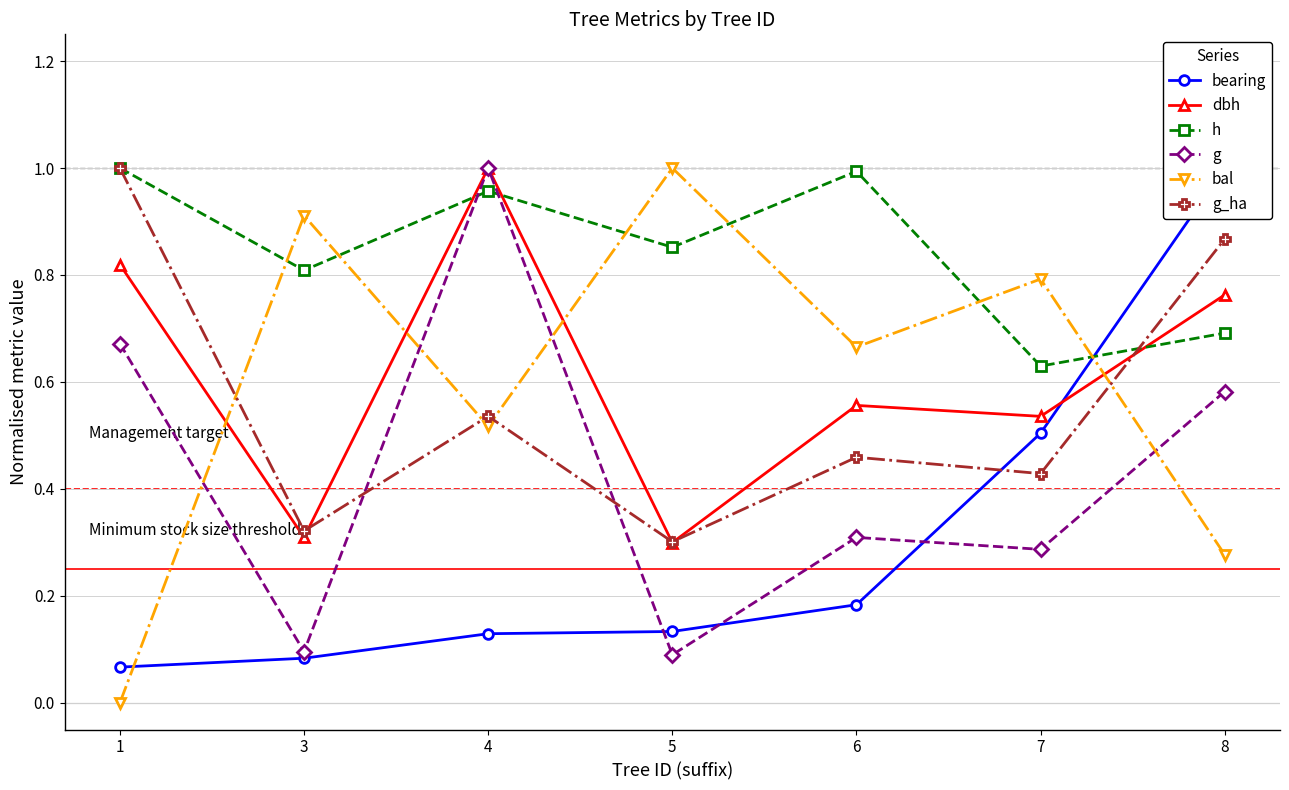

What is the value of the bal point at the 7th from the left?

0.3